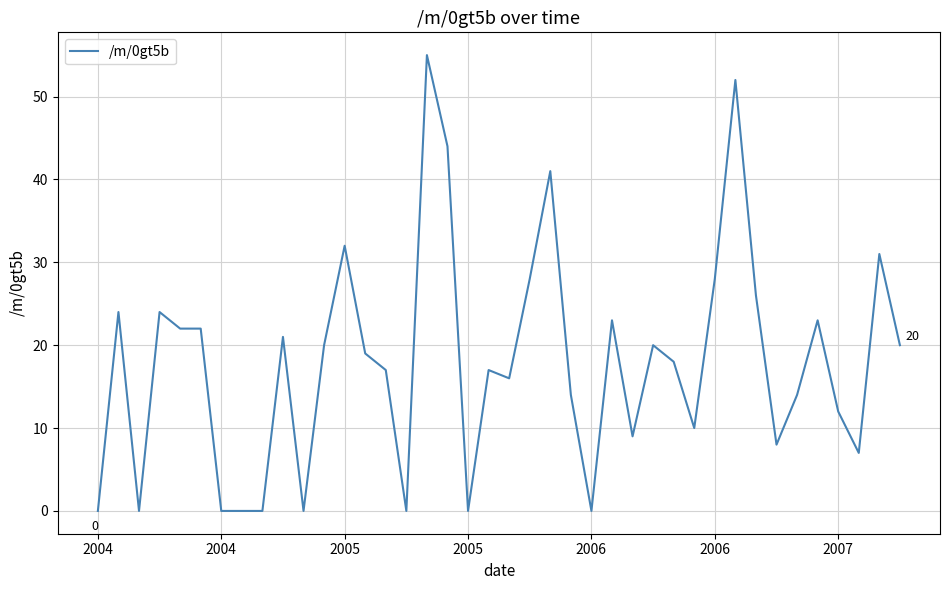

What is the maximum value shown in the chart?

55